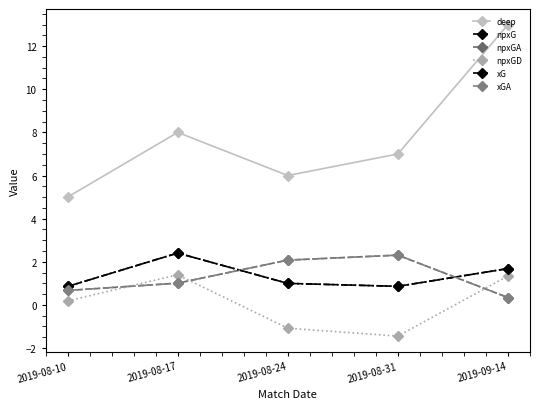

What is the smallest value displayed?

-1.4